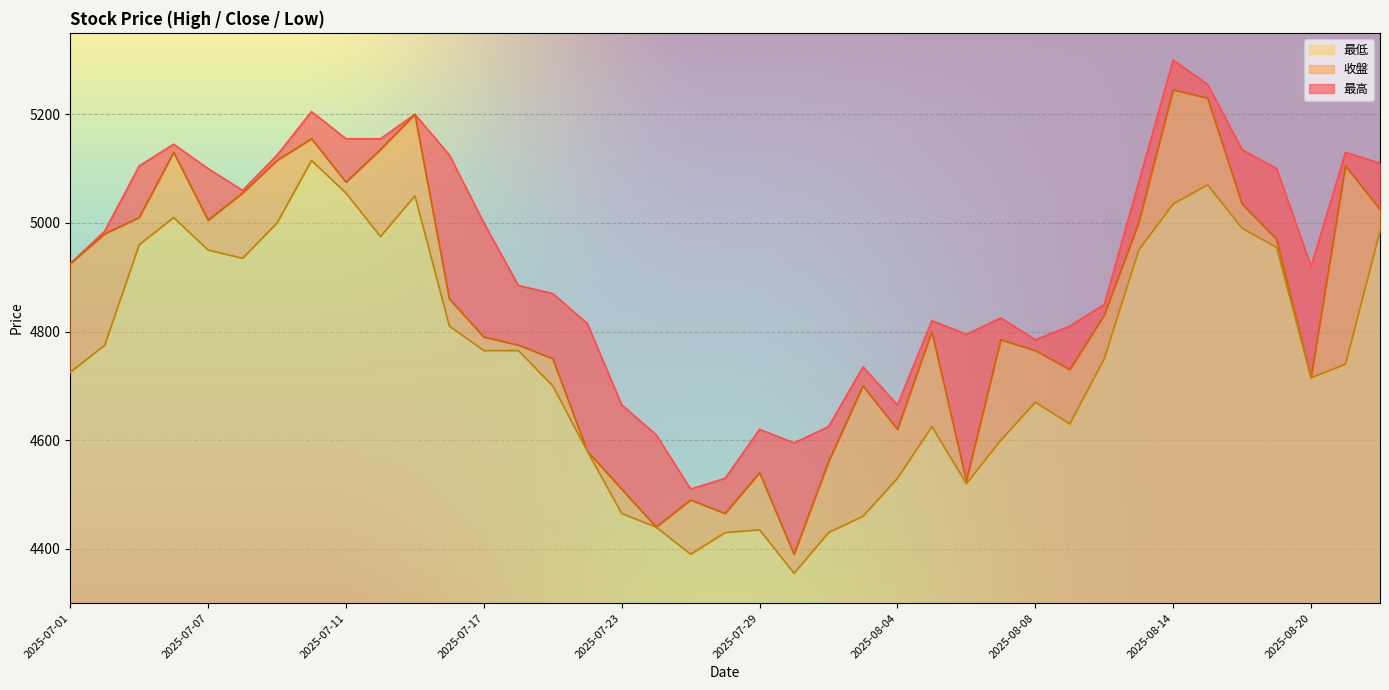

Which series has the largest total across all categories?

最高